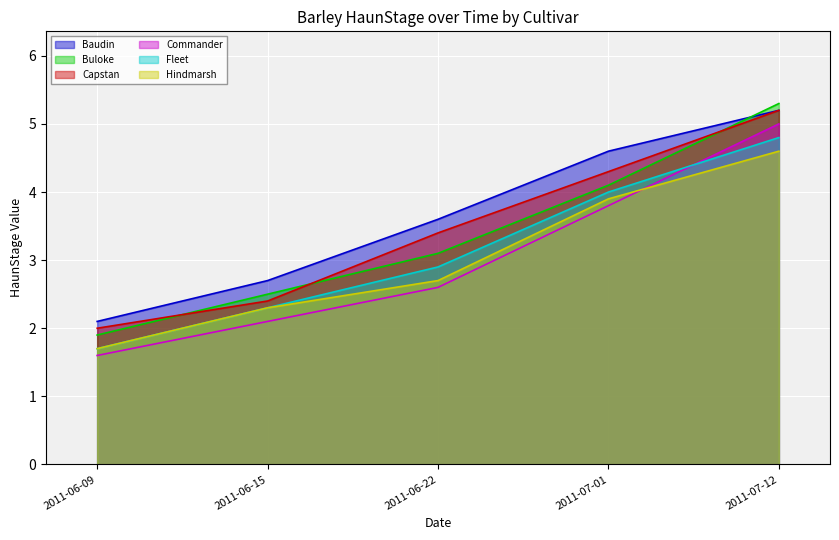

What is the value of the Fleet point at the 4th from the left?

4.0